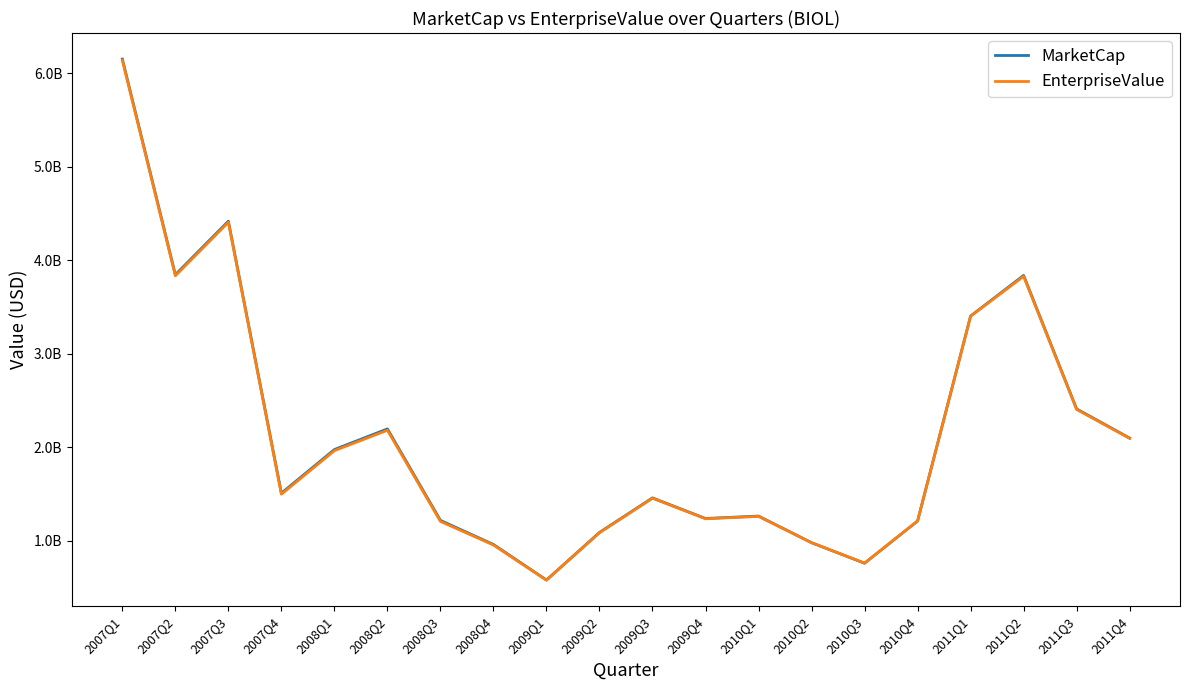

Is this an area chart (filled region under the line)?

No